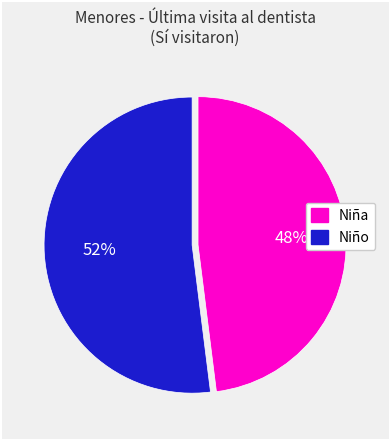

How many slices are in this pie chart?

2